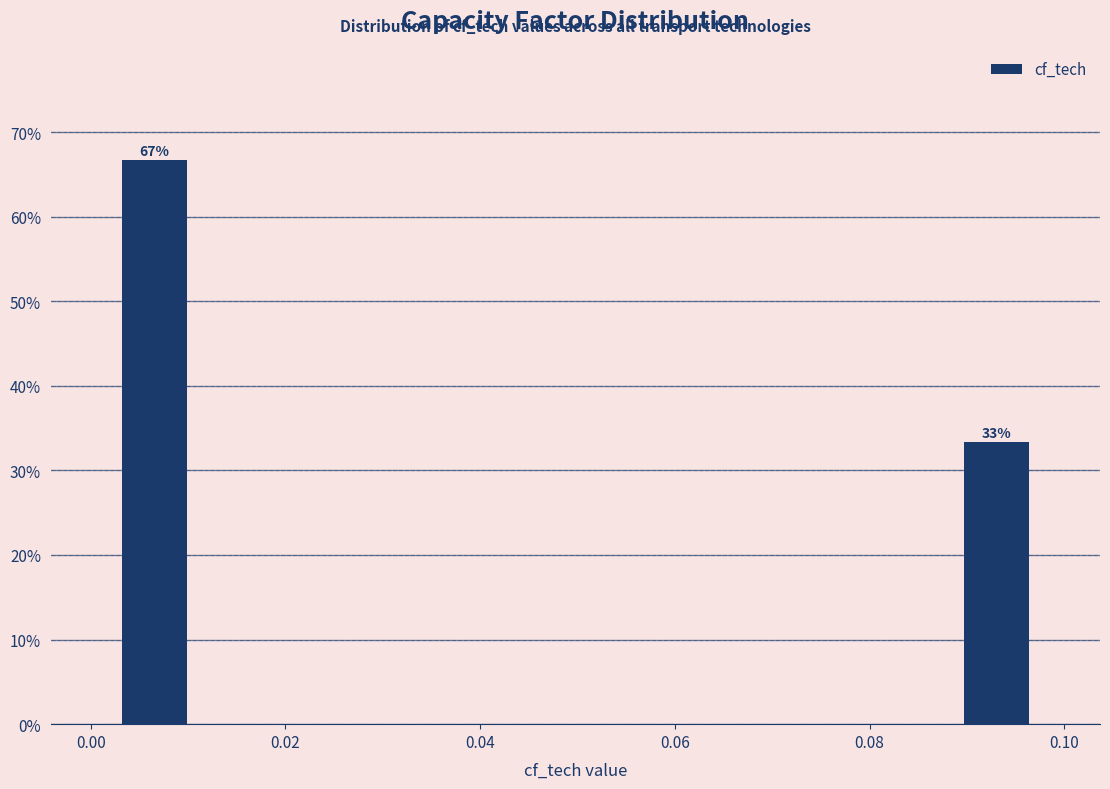

Around what value on the x-axis is the tallest bar? Give the approximate position of its centre, as read against the axis.

0.006